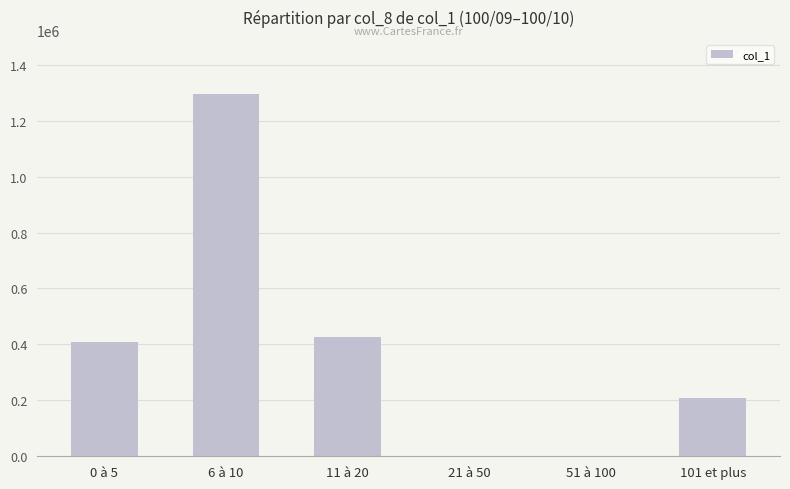

What is the greatest value displayed?

1295000